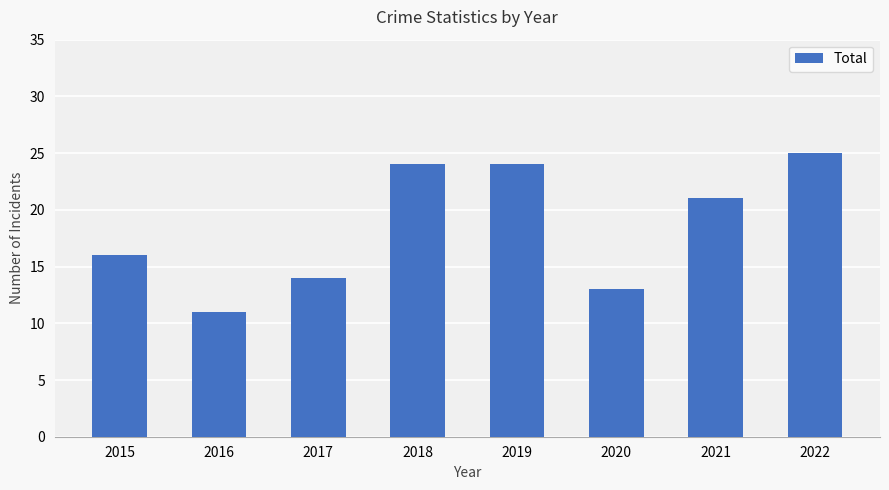

Reading left to right, what are all the values shown in this chart?

2015=16	2016=11	2017=14	2018=24	2019=24	2020=13	2021=21	2022=25